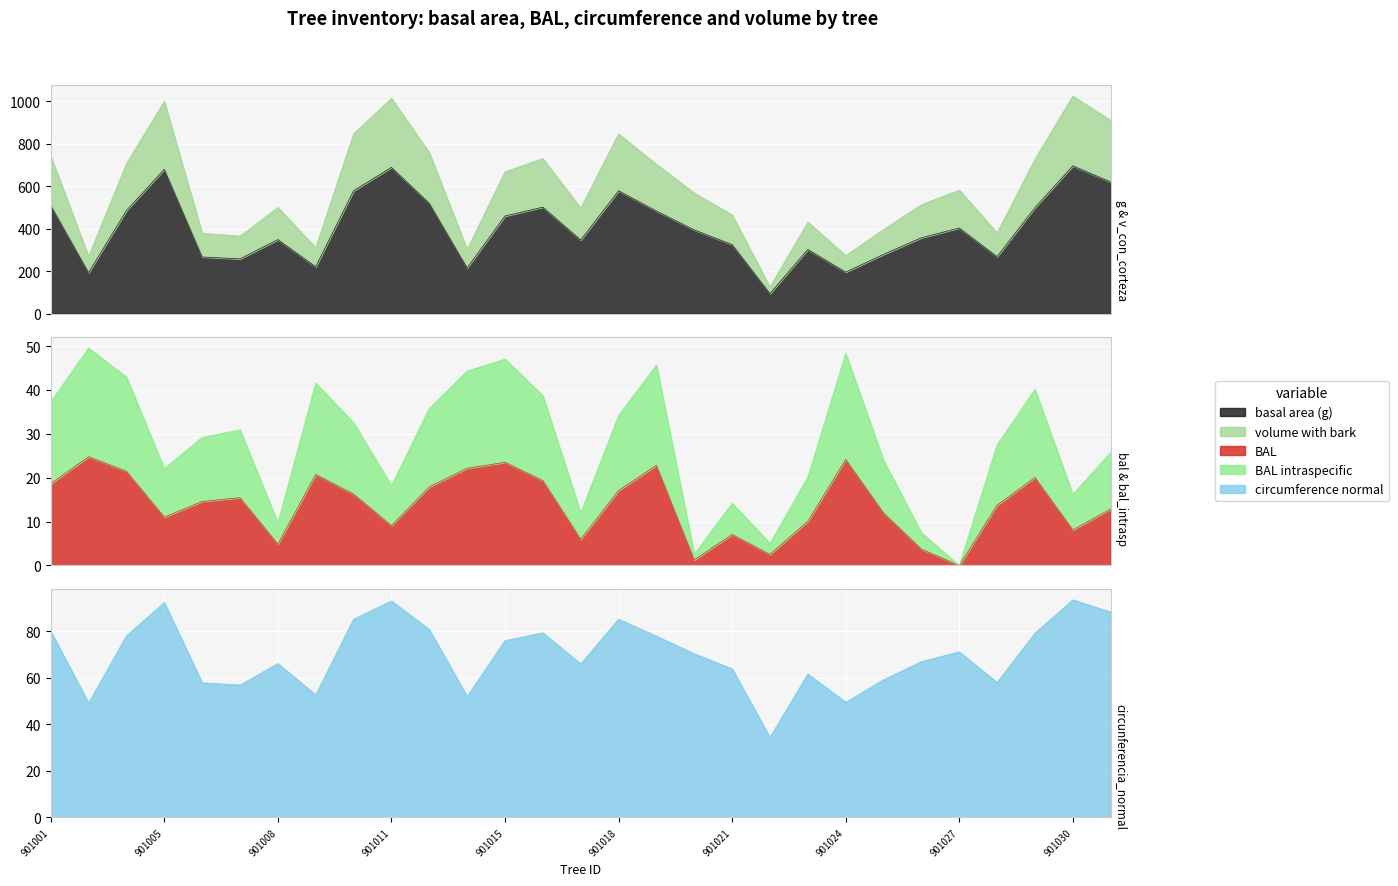

Where is the first local maximum for bal_intrasp?

500901003